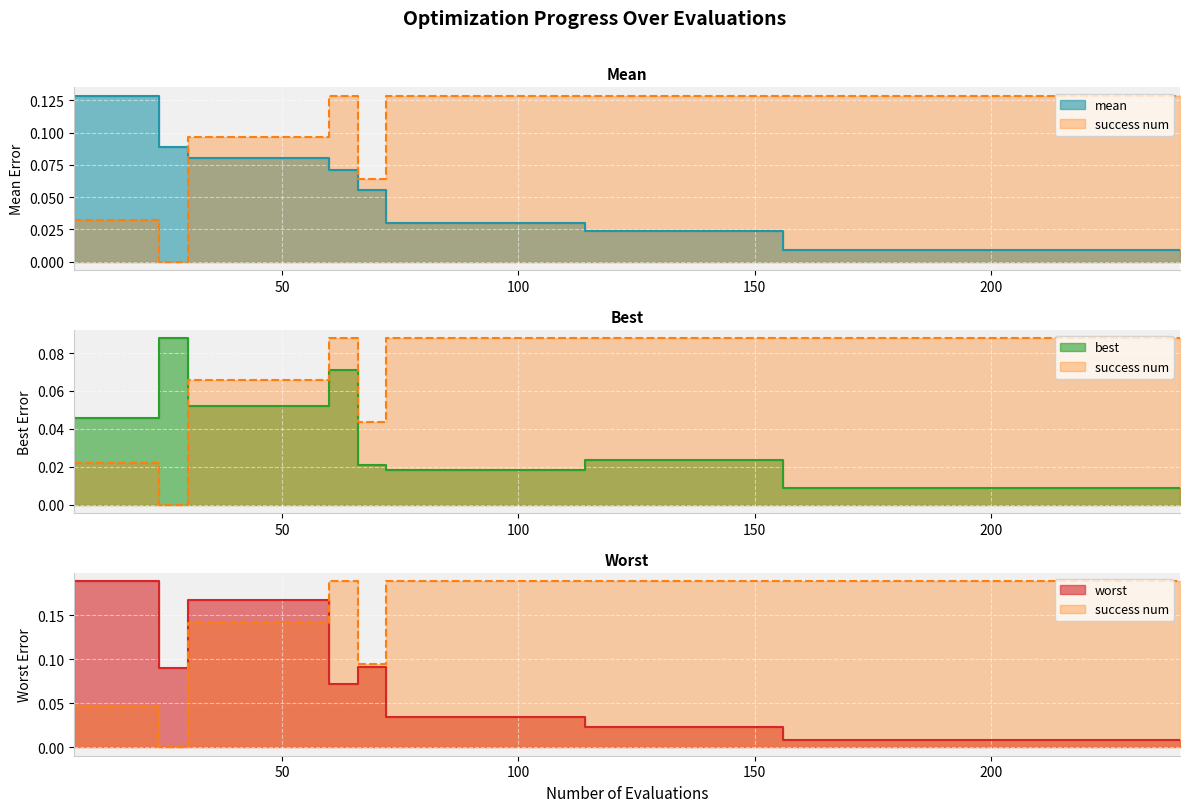

Is it true that mean equals 0.1 at 18?

True